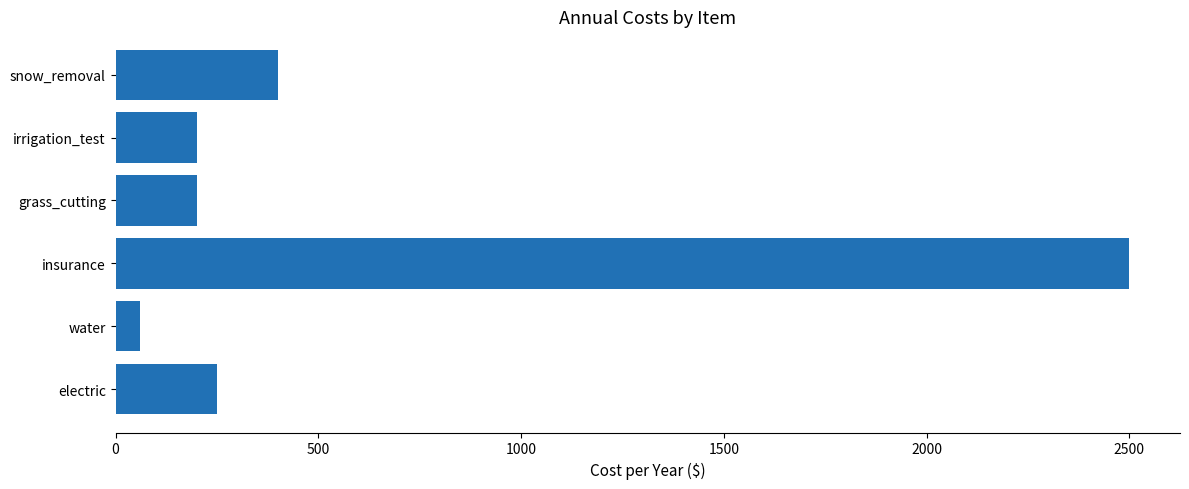

What is the sum of all values?

3610